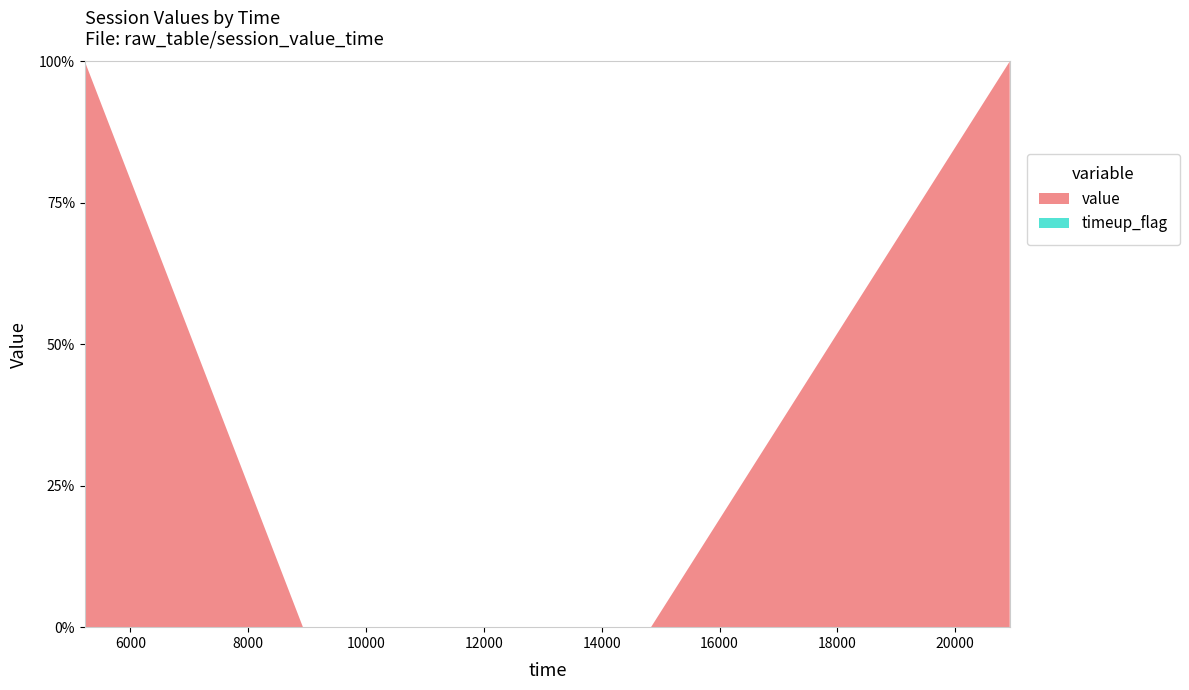

Reading left to right, what are all the values shown in this chart?

value: 1000	0	0	2
timeup_flag: 0	0	0	0